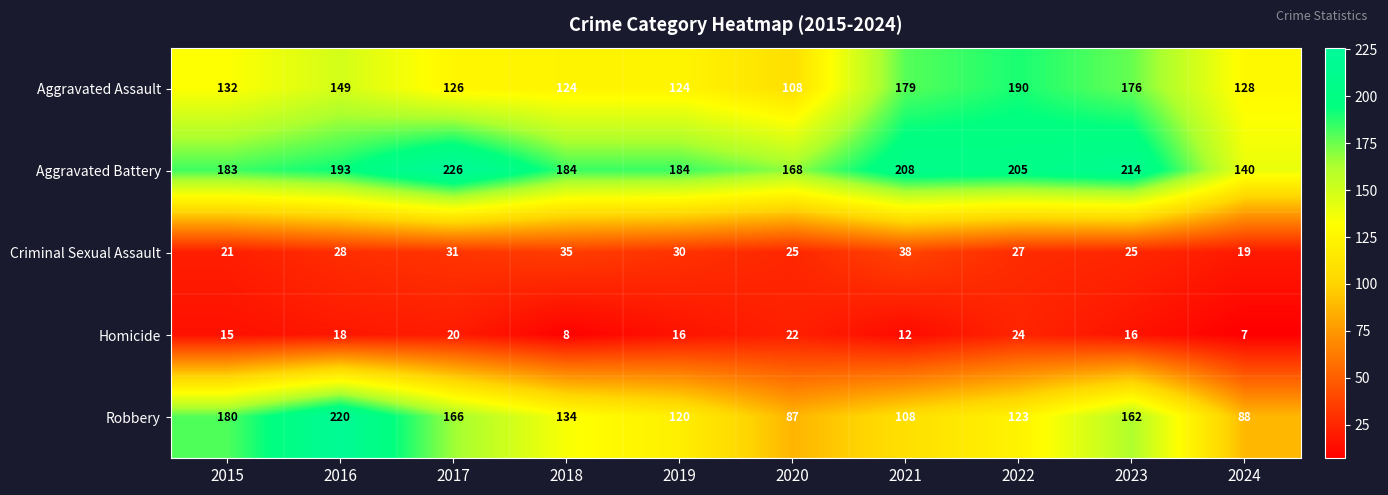

The value of Robbery at 2024 is 119. True or false?

False